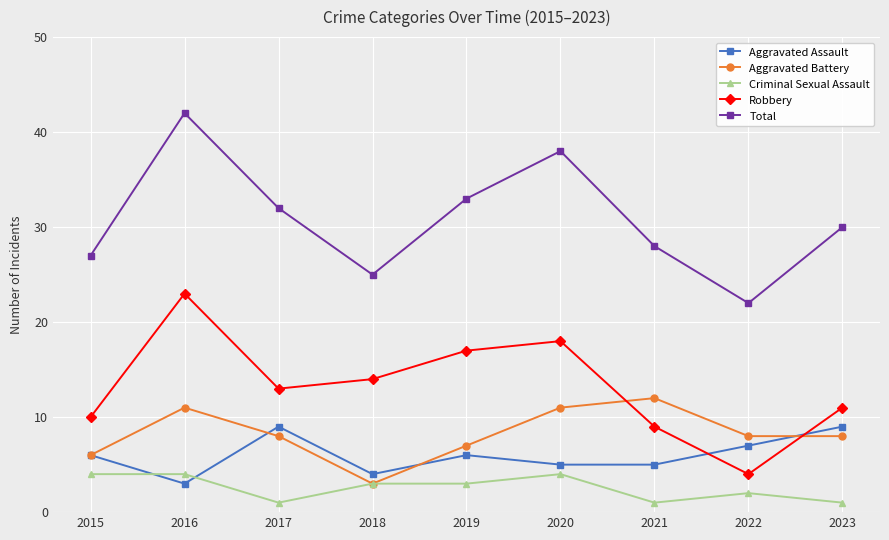

How many interior local valleys does the Total series have?

2